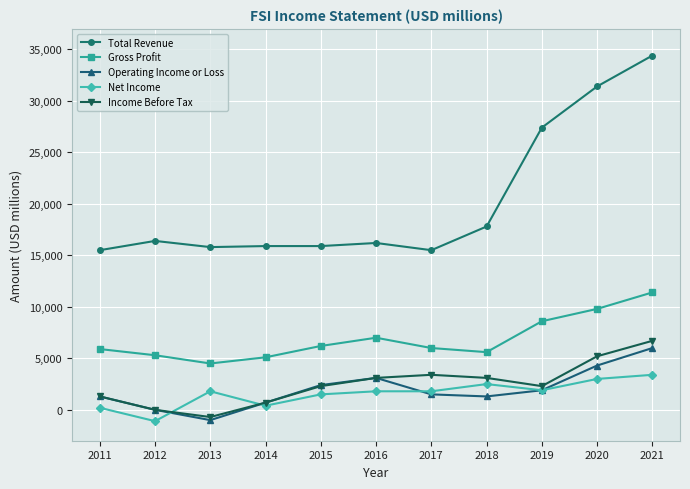

Which series has the largest total across all categories?

Total Revenue